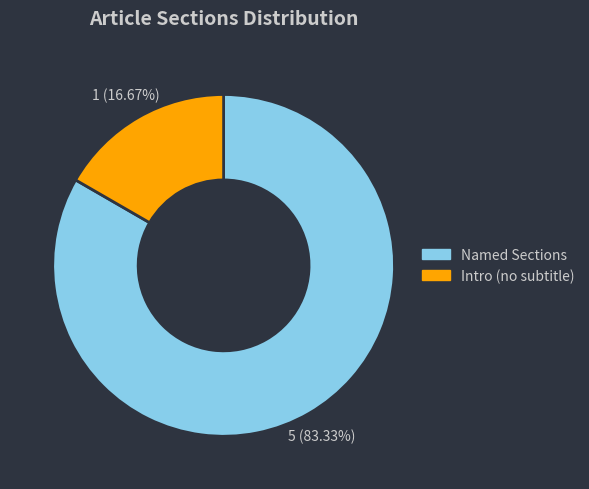

Which category has the biggest portion of the pie?

Named Sections